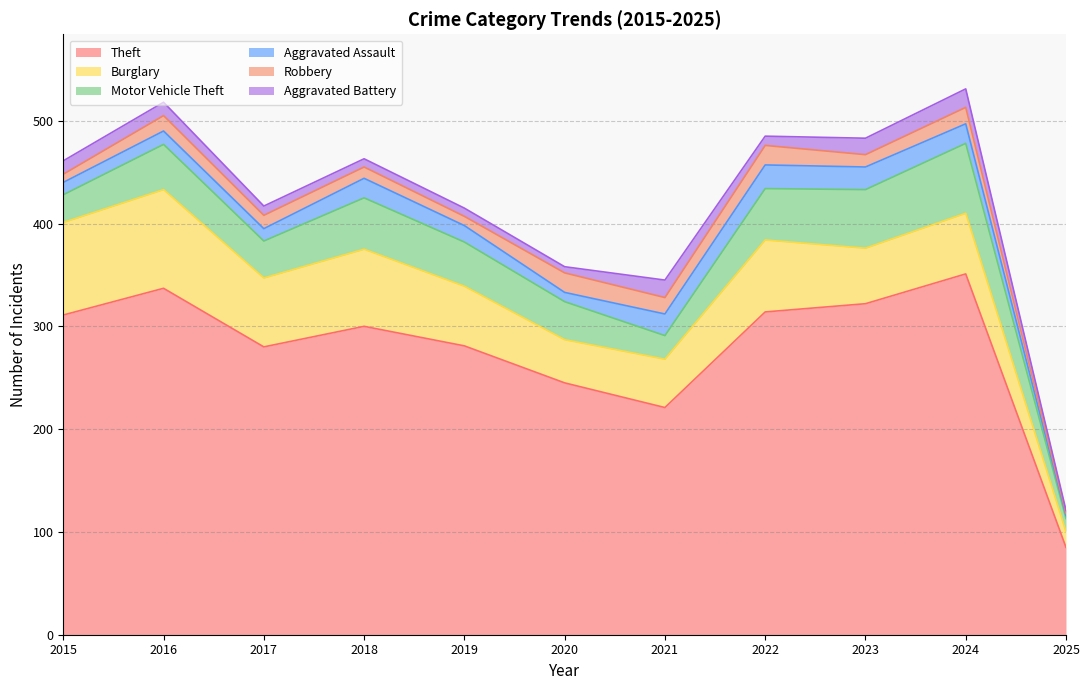

Rank the series at 2018 from lowest to highest value.

Aggravated Battery, Robbery, Aggravated Assault, Motor Vehicle Theft, Burglary, Theft